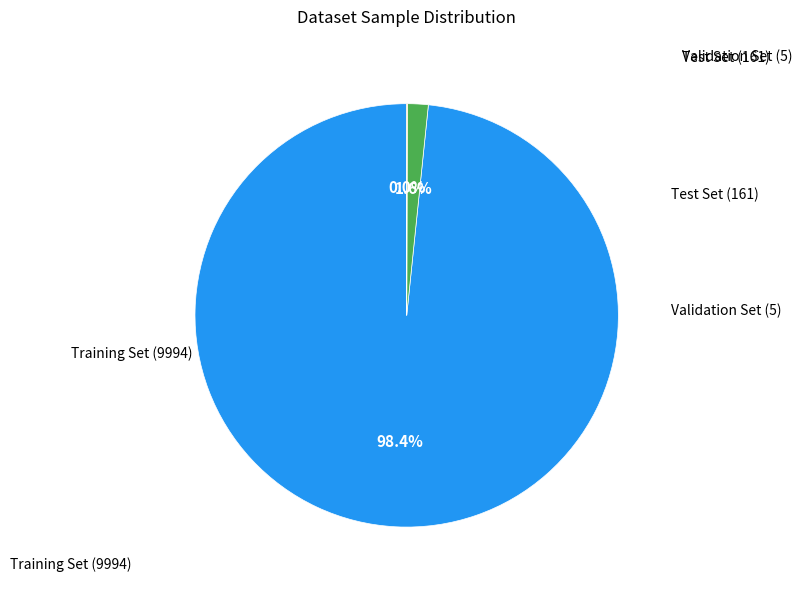

Is there any slice that represents more than half of the pie?

Yes